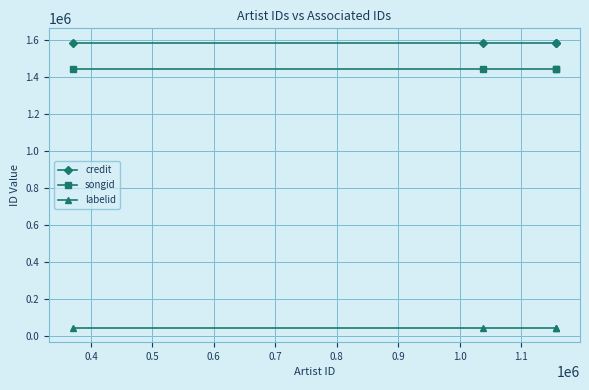

True or false: songid and credit cross at least once.

False